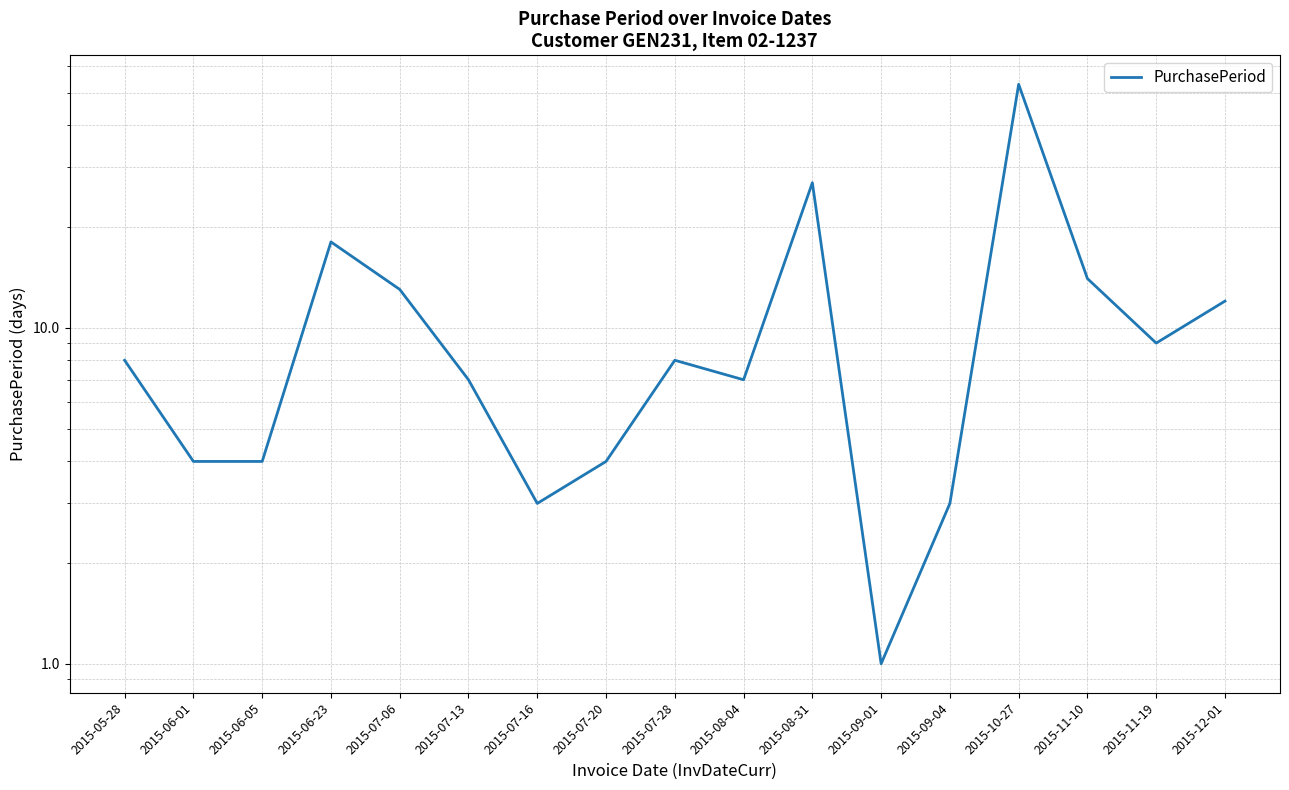

True or false: the data has more than 0 interior local peaks.

True